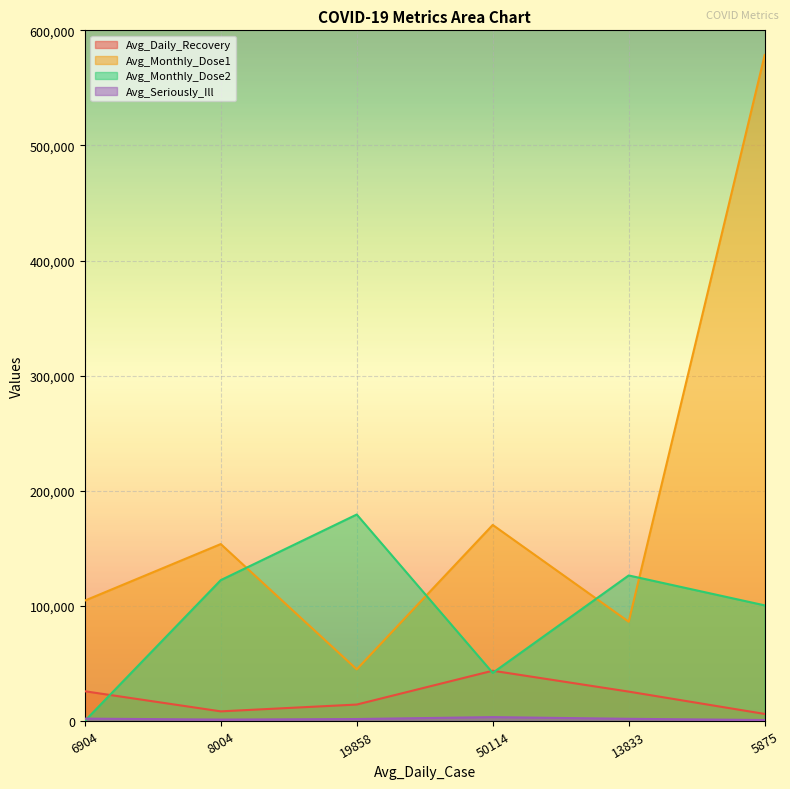

What is the difference between the second highest and second lowest values in the Avg_Monthly_Dose1 series?

84077.5